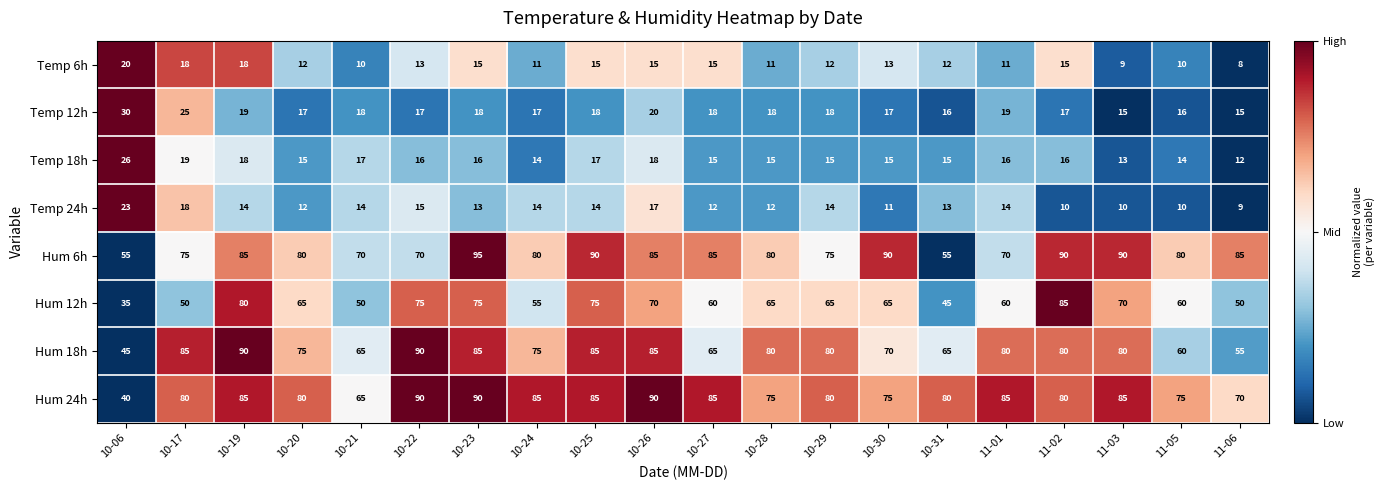

What is the total value across all series at 10-29?

359